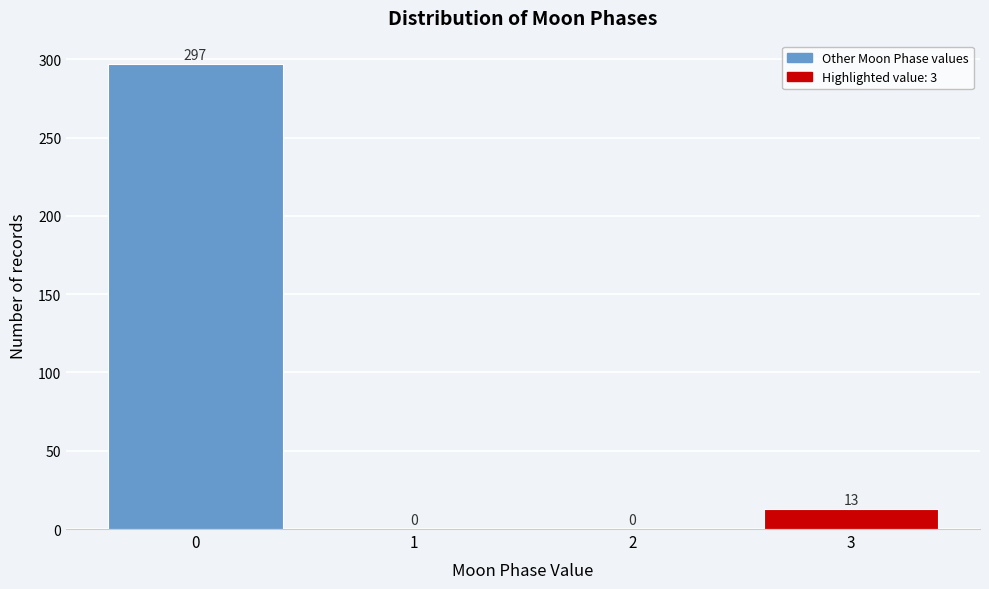

Reading left to right, list all the values displayed in this chart.

0=297	1=0	2=0	3=13